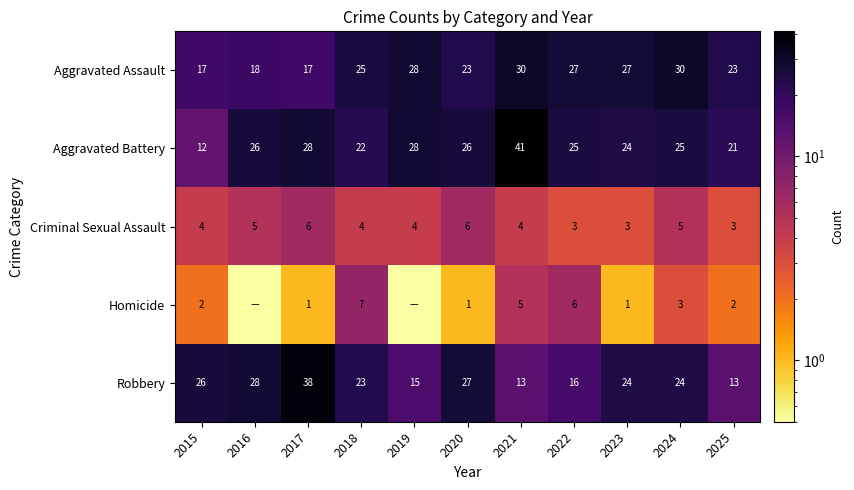

Read the Robbery value at 2021.

13.0